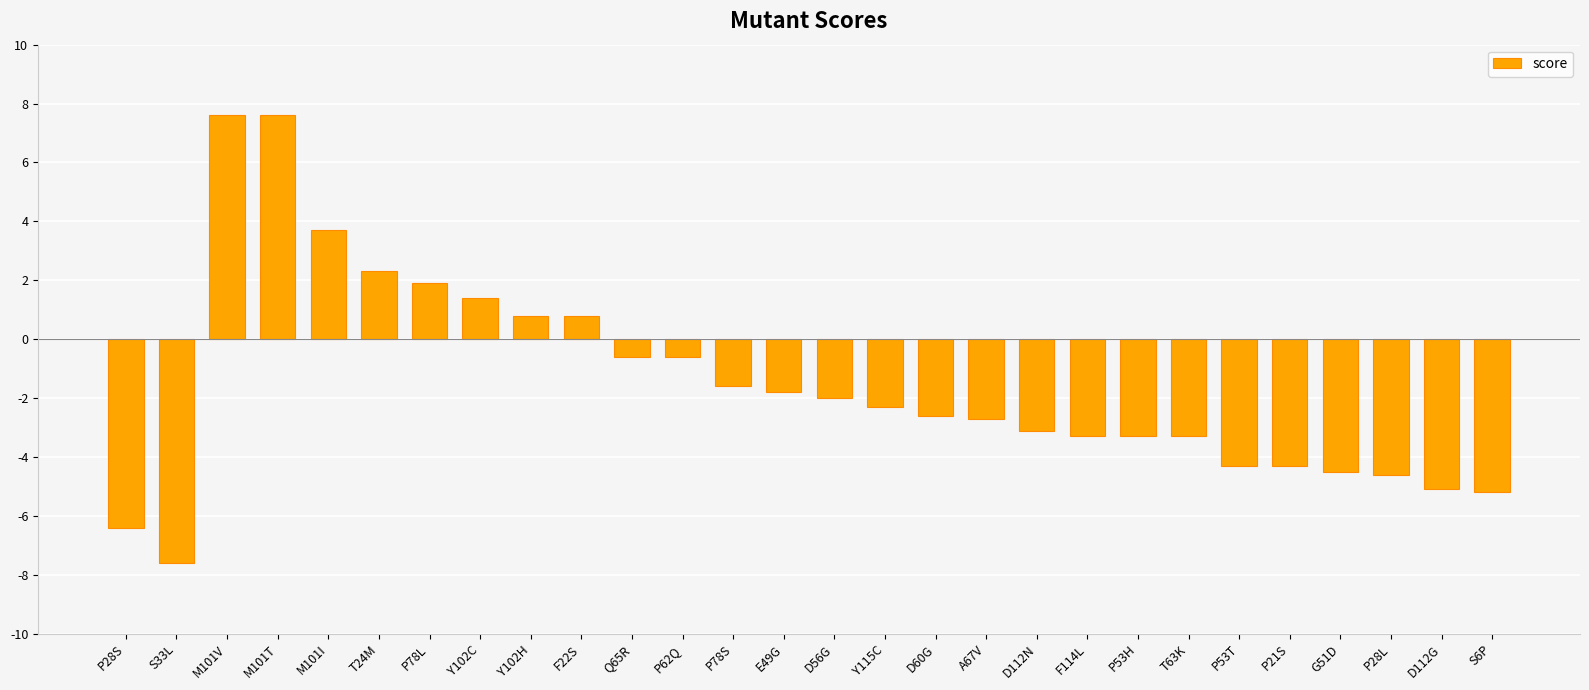

What is the label of the 18th bar from the left?

A67V